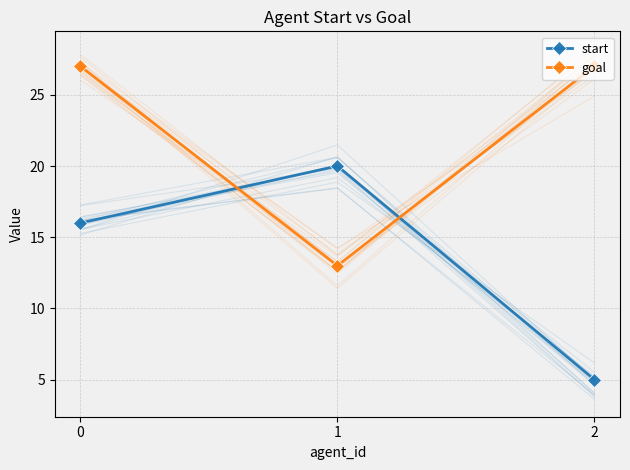

Where does the start series first go above 16?

1